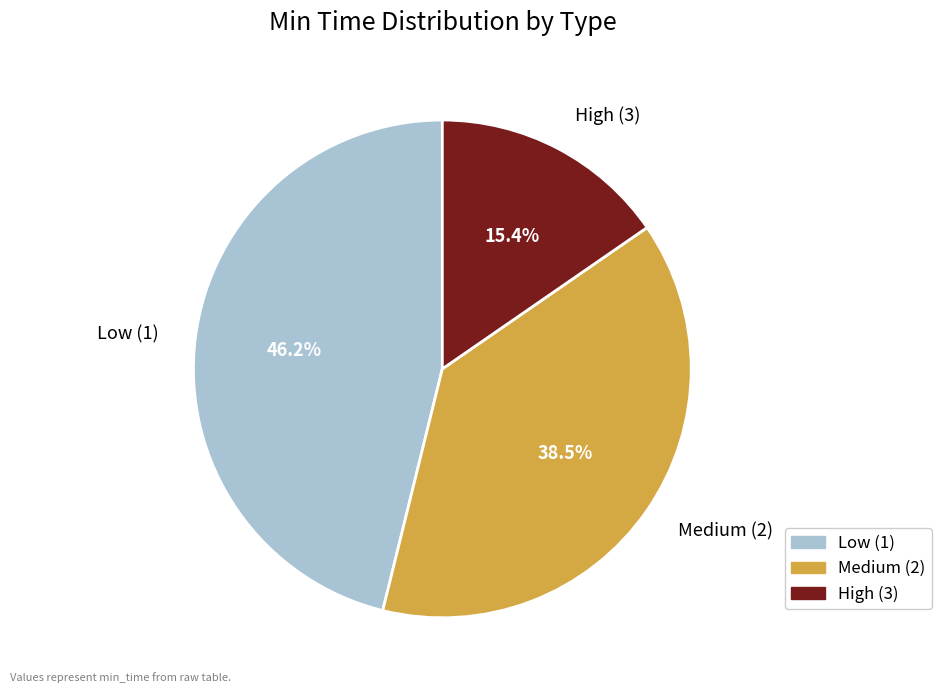

Is there any slice that represents more than half of the pie?

No